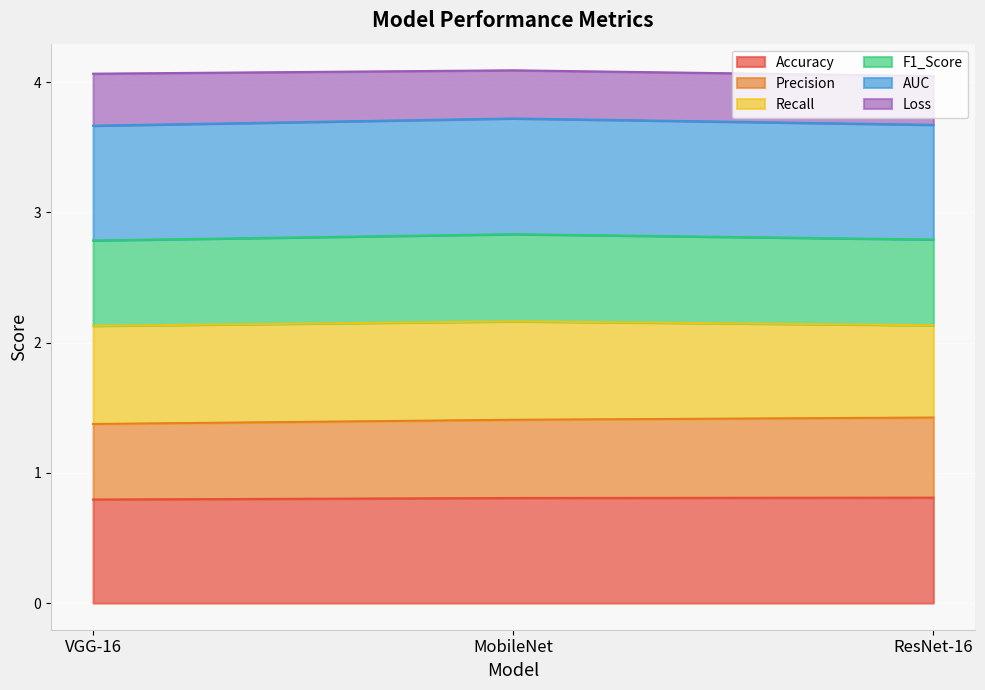

What position from the left is MobileNet?

2